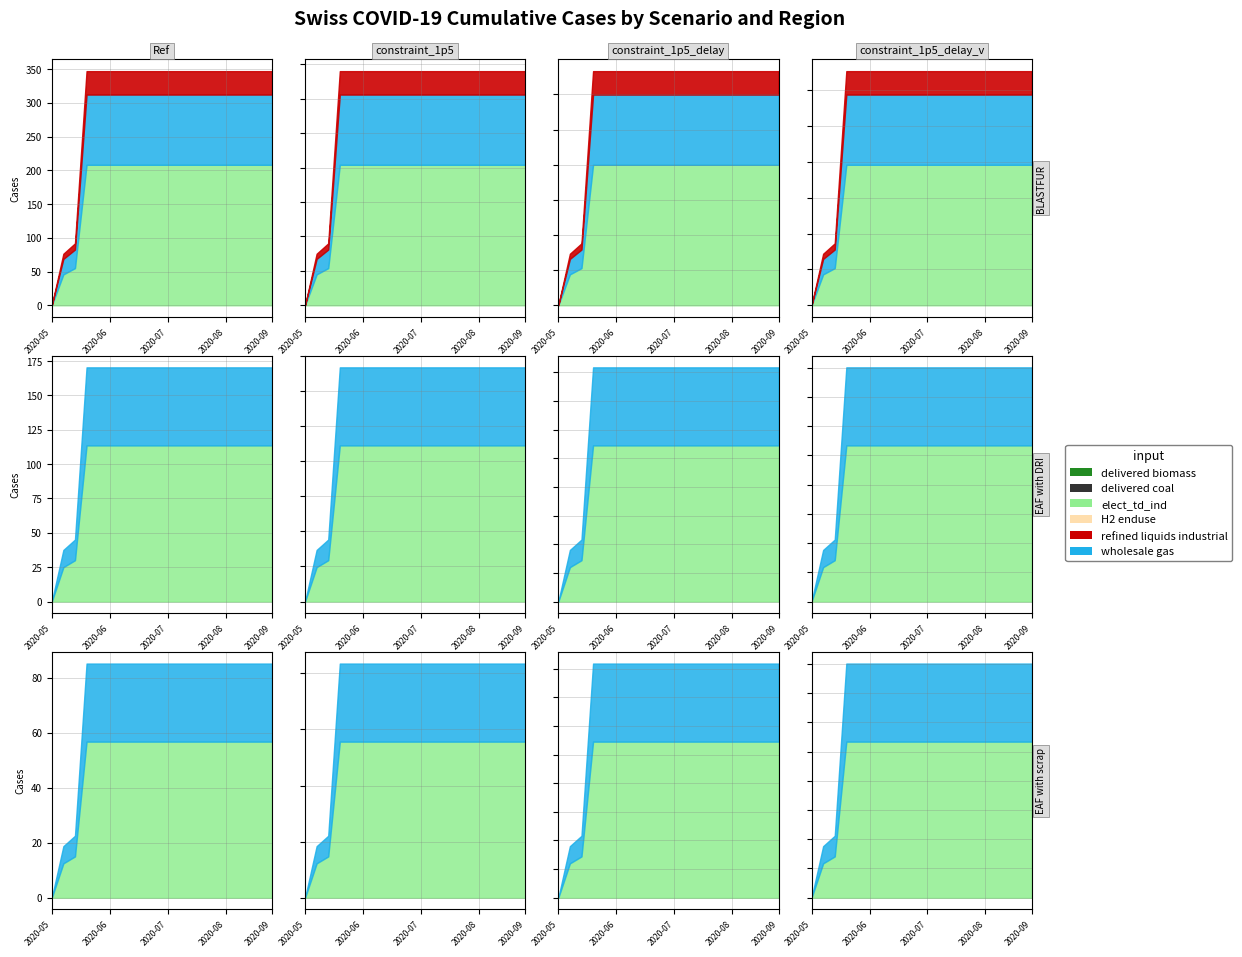

True or false: there are more than 2 points higher than both neighbors.

False